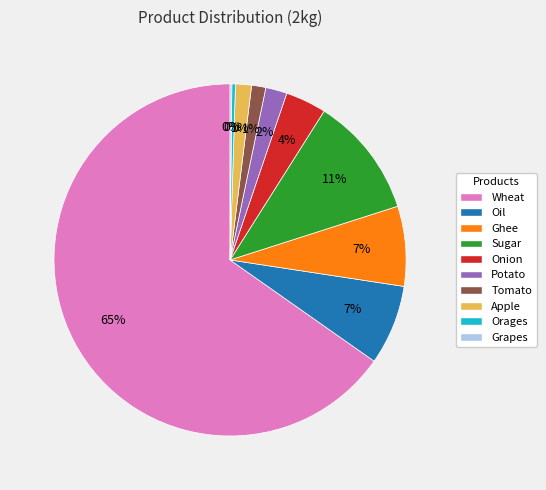

To the nearest percent, what is the combined percentage of Onion and Tomato?

5%